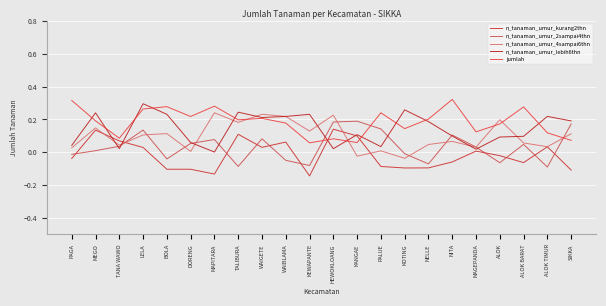

What is the label of the 9th point from the right?

PALUE